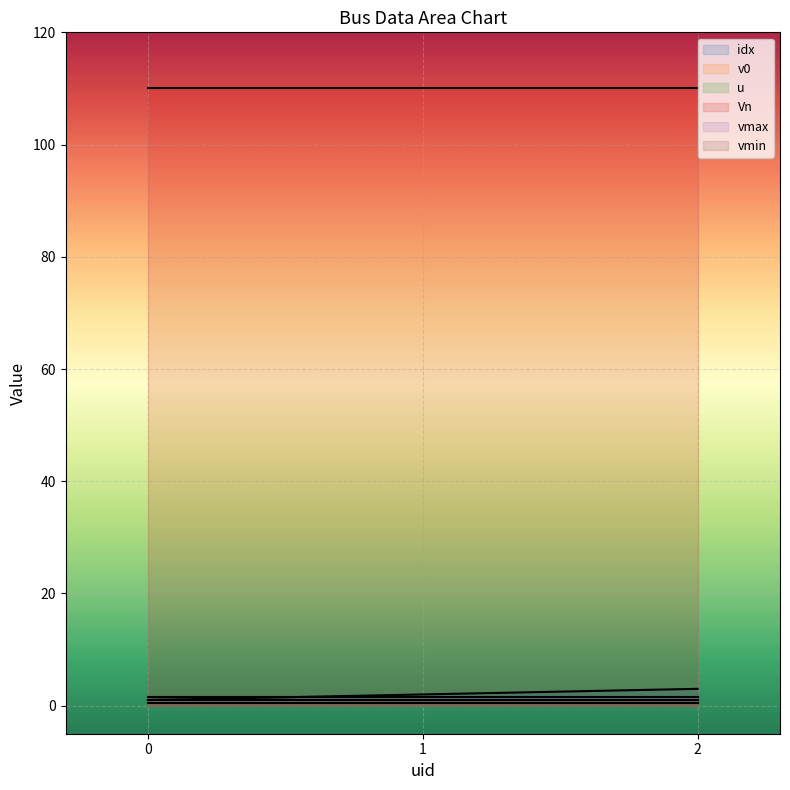

How many data points in idx are above 2?

1